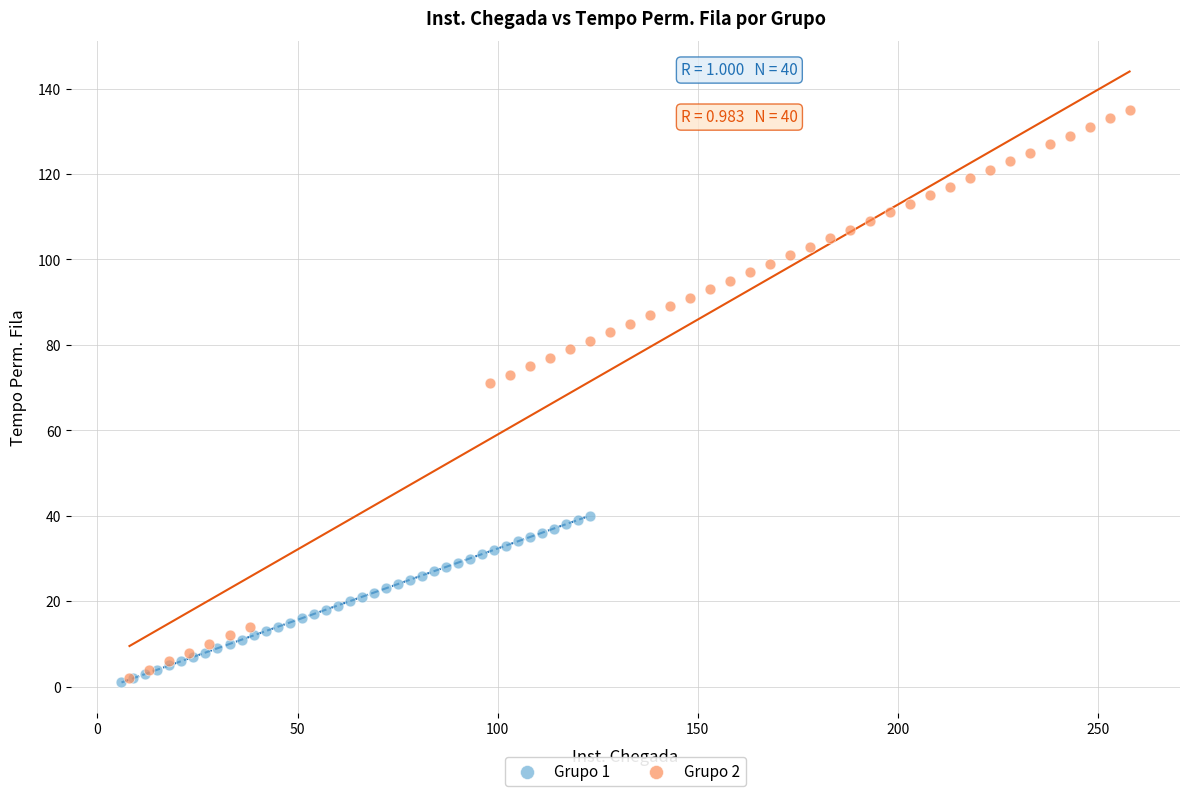

Which series contains the highest Y value?

Grupo 2